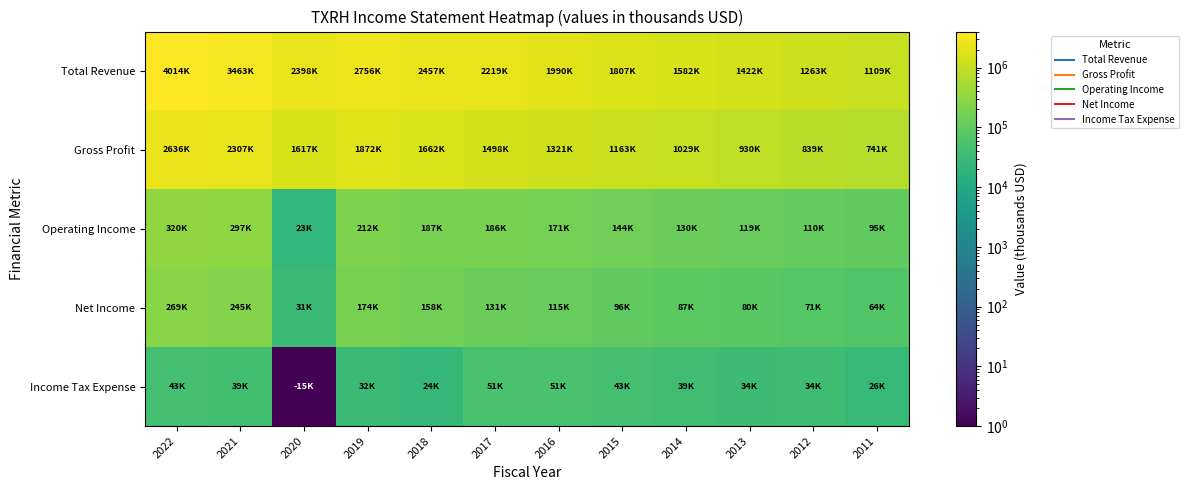

What is the maximum value shown in the chart?

4014900